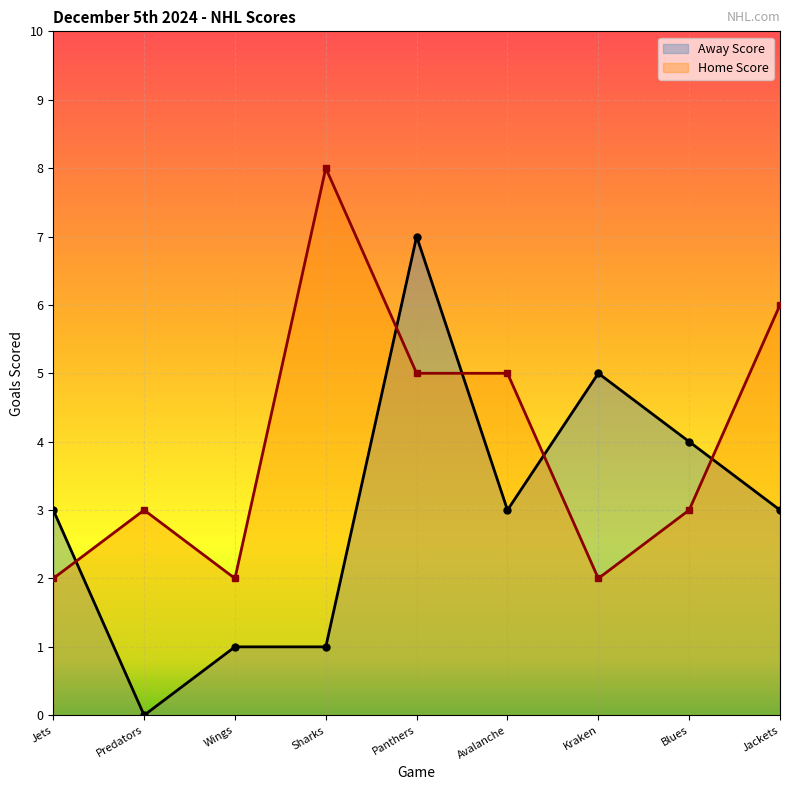

Reading right to left, transcribe all the data shown in this chart.

Away Score: 3	4	5	3	7	1	1	0	3
Home Score: 6	3	2	5	5	8	2	3	2